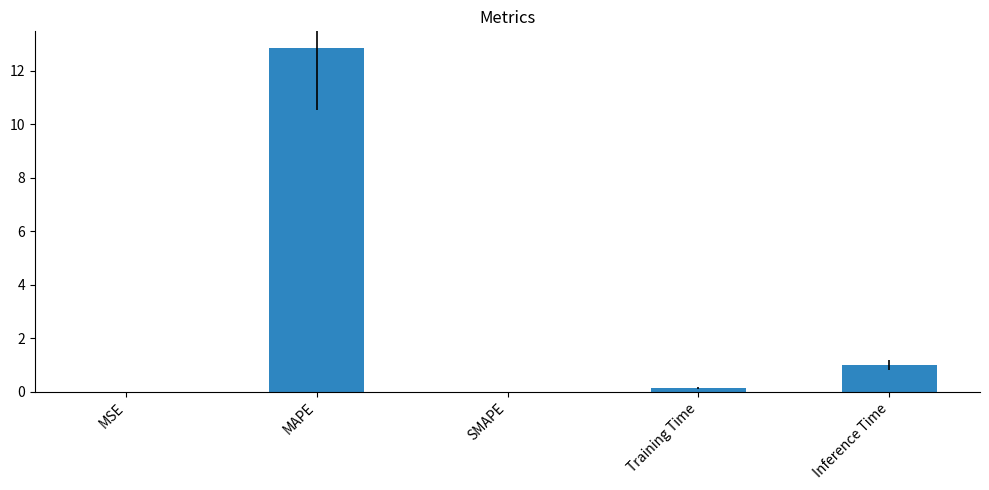

At which category does the chart reach its peak across all series?

MAPE